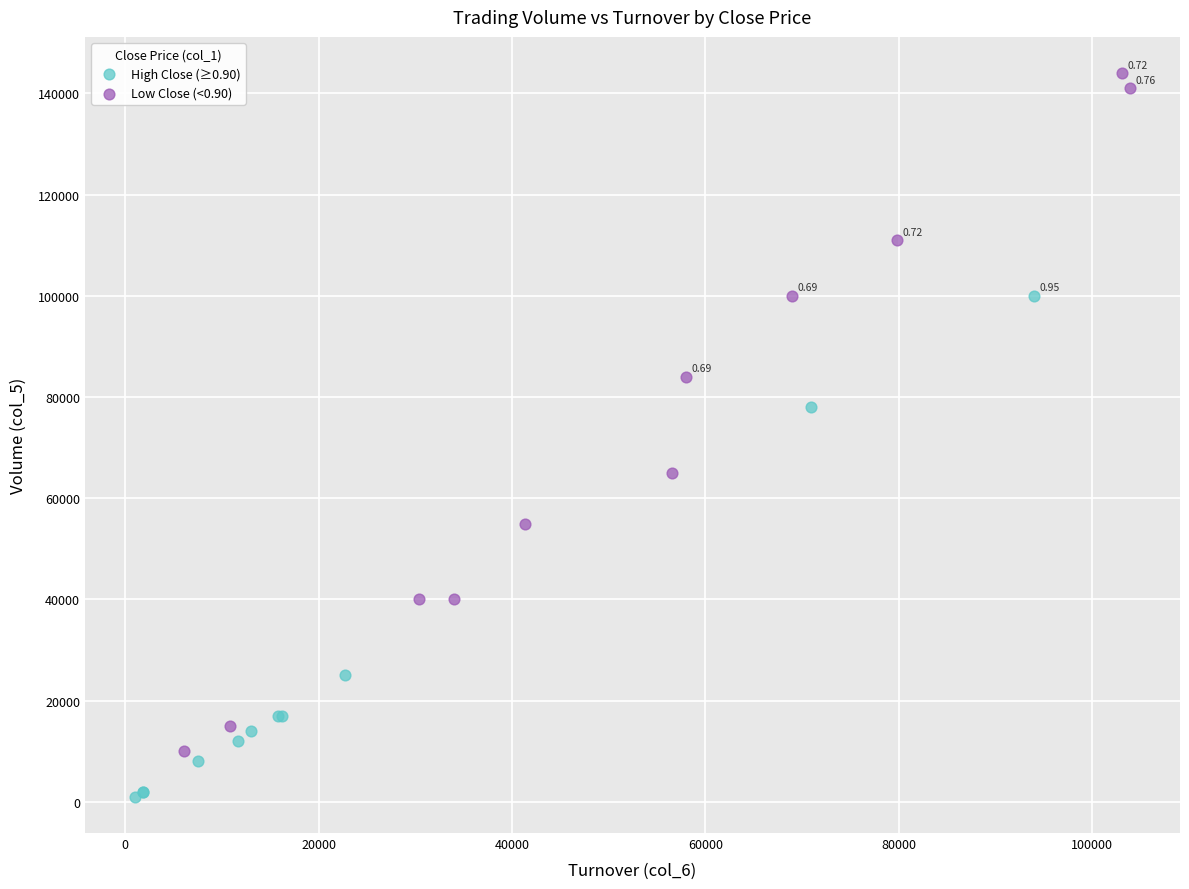

Which series reaches the maximum Y coordinate?

Low Close (<0.90)